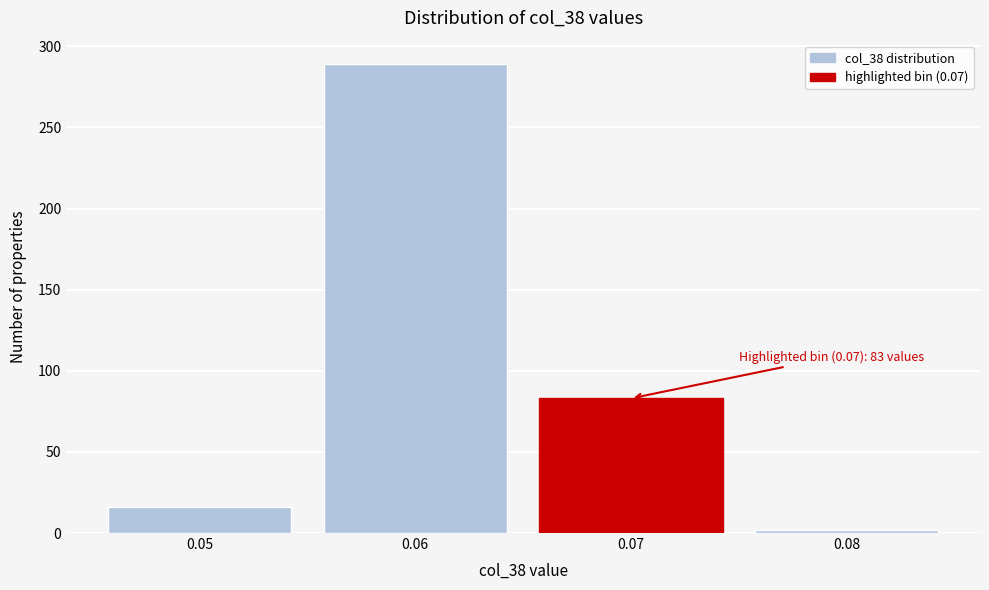

Reading right to left, list all the values displayed in this chart.

2	83	289	16